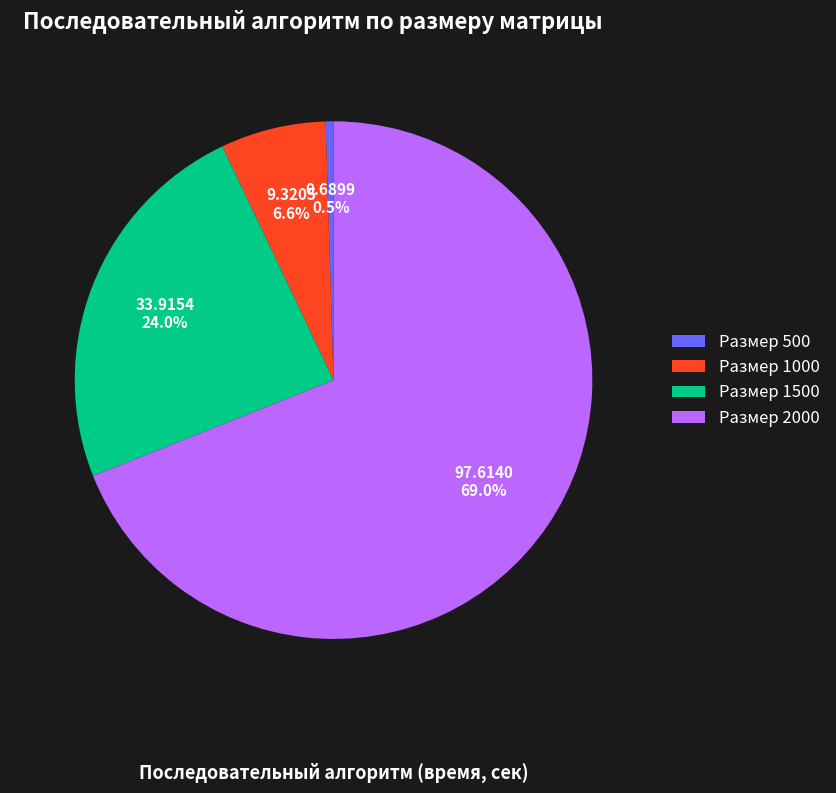

Which has a higher value, Размер 1000 or Размер 2000?

Размер 2000